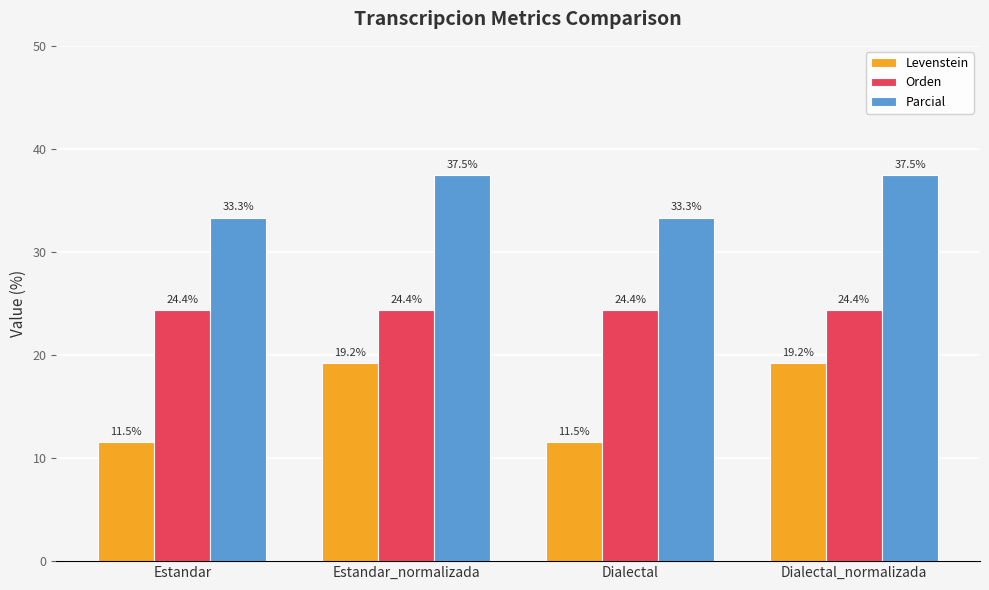

What is the label of the 1st bar from the left?

Estandar